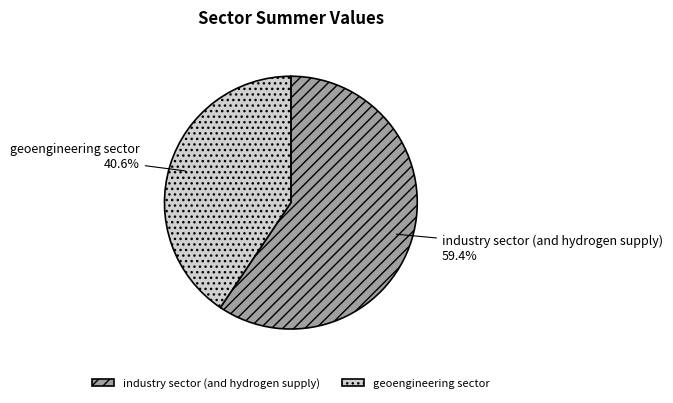

What is the smallest slice in the pie chart?

geoengineering sector